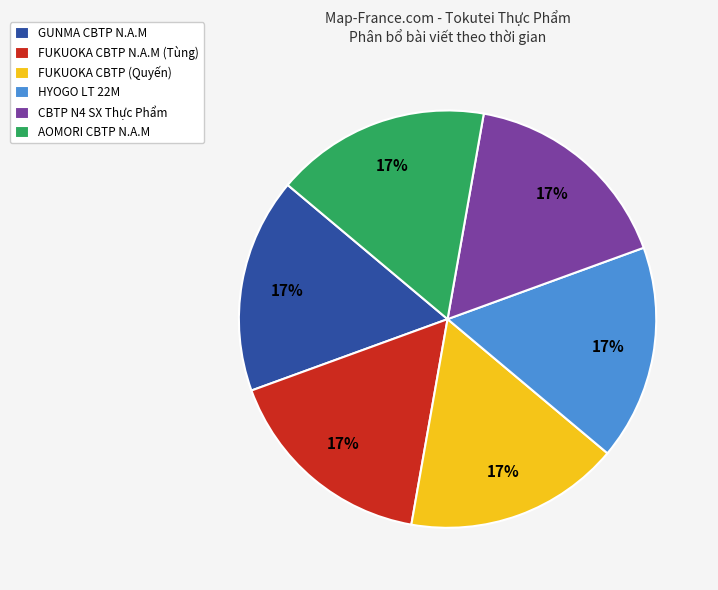

Does HYOGO LT 22M account for over 50% of the chart?

No